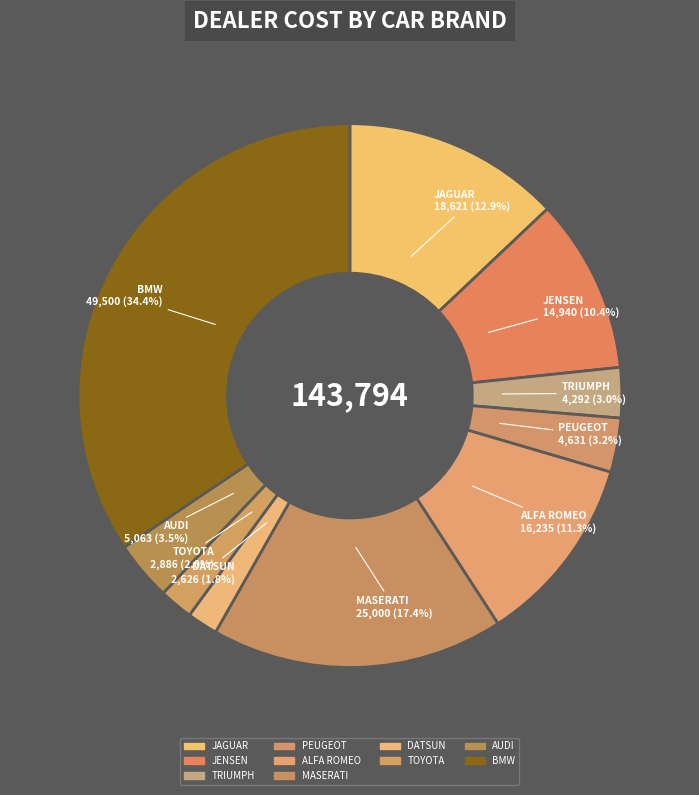

To the nearest percent, what is the difference between the largest and smallest slice percentages?

33%